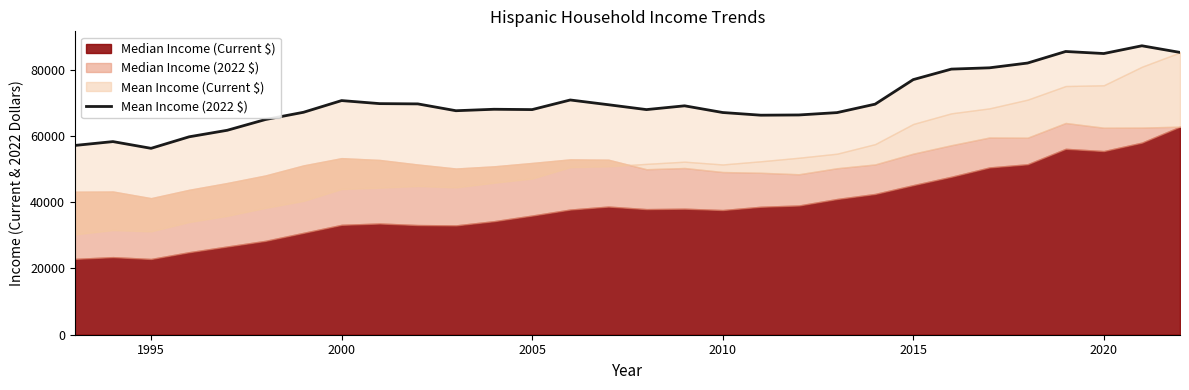

Does the chart display data point markers on the line(s)?

No